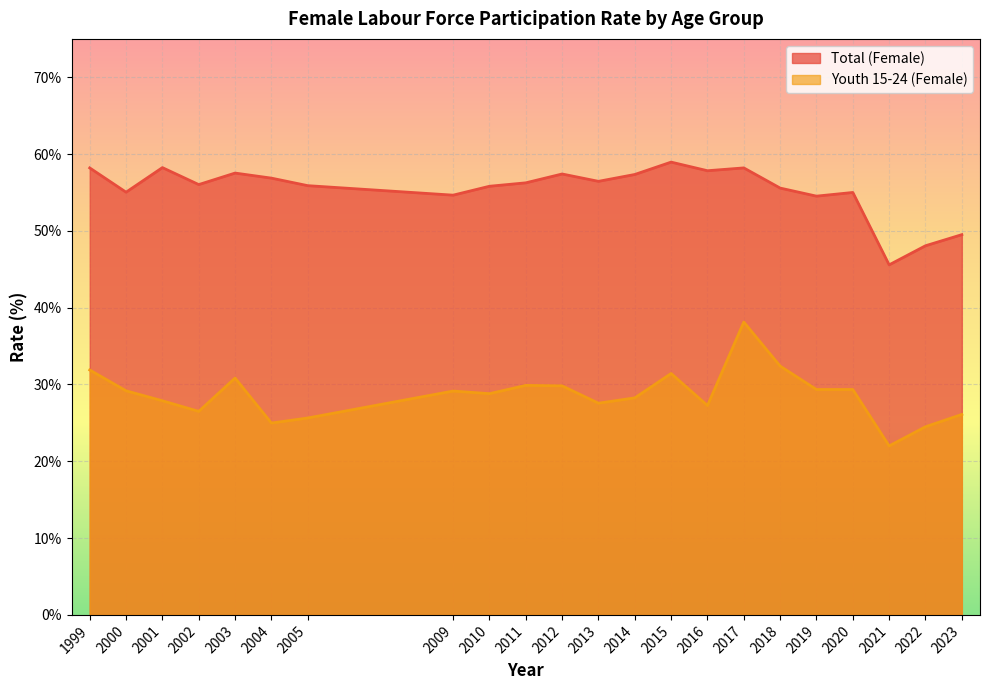

Is it true that Total (Female) equals 97.4 at 2003?

False